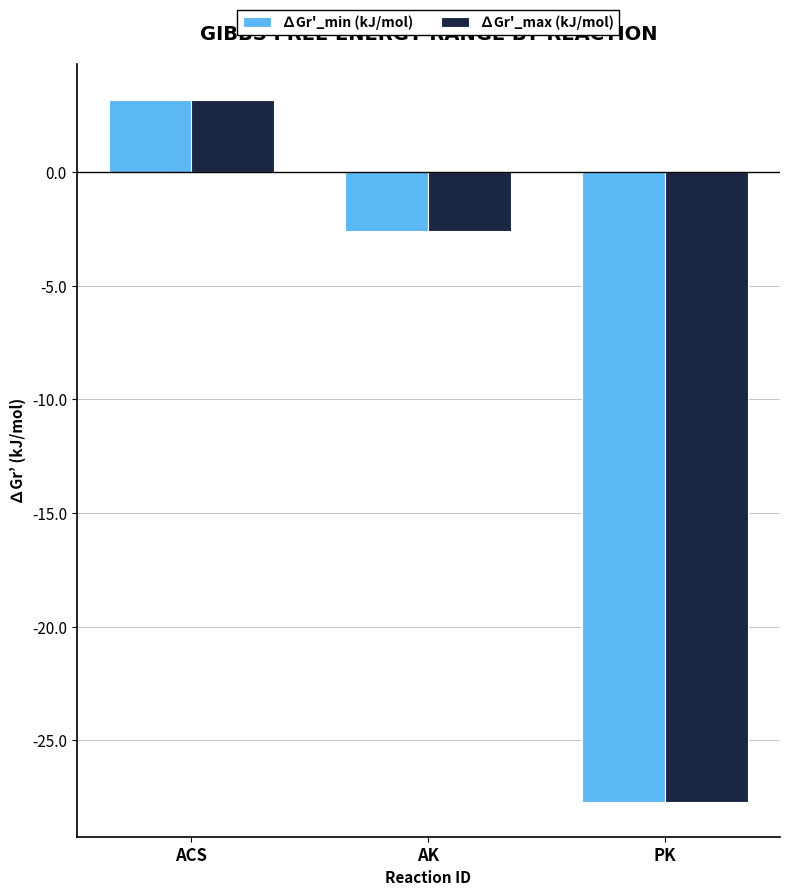

The value of ∆Gr'_max (kJ/mol) at ACS is 4.6. True or false?

False